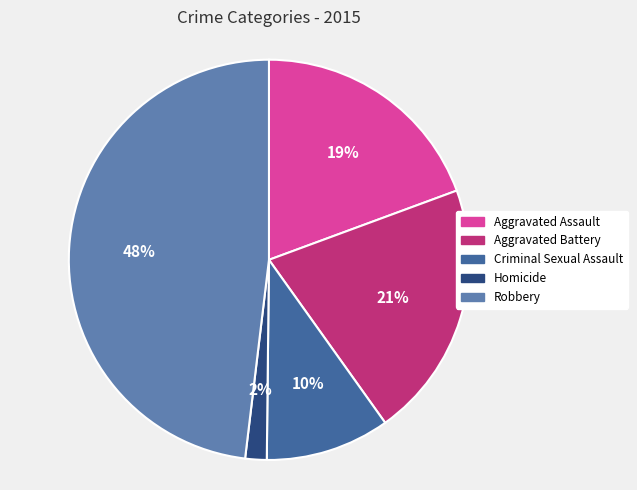

To the nearest percent, what portion does Homicide represent?

2%